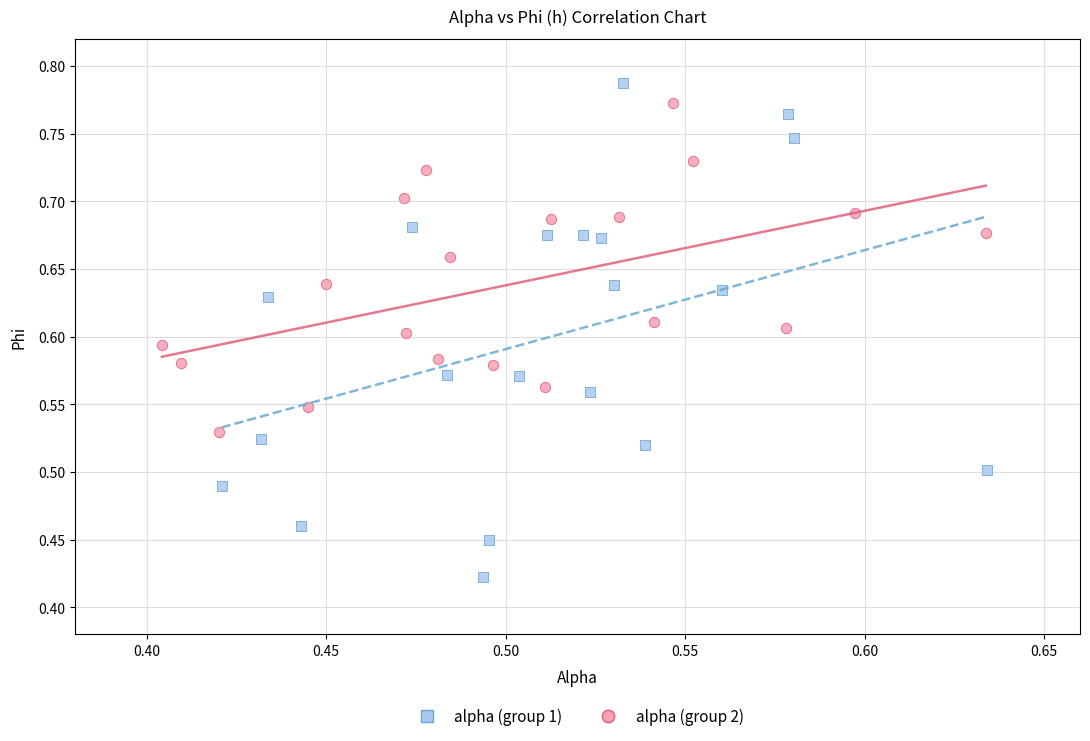

Which series has the largest Y range (max minus min)?

alpha (group 1)